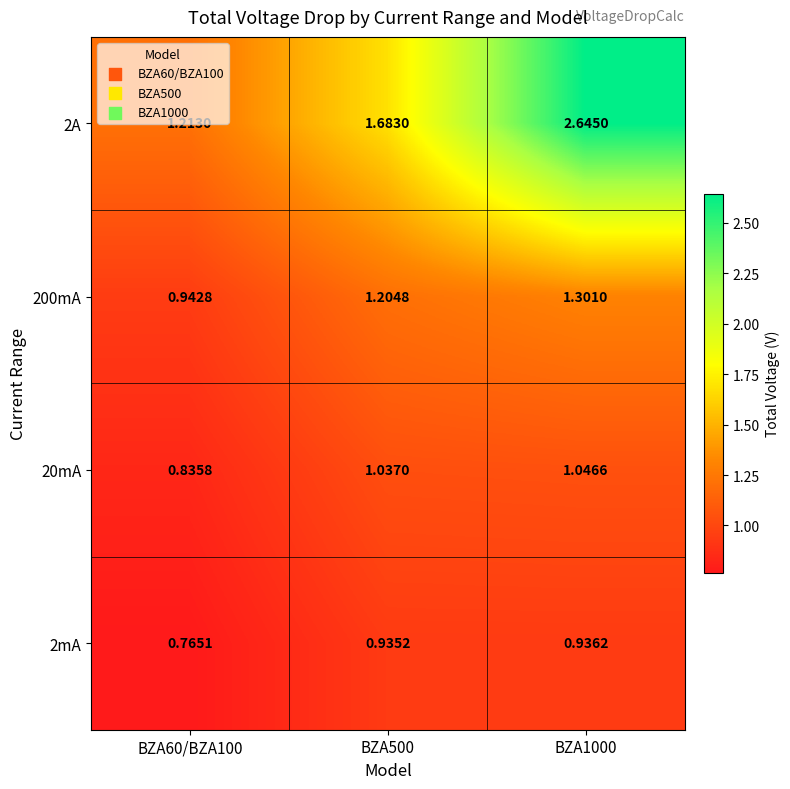

Is the value of 200mA at BZA1000 greater than the value of 2A at BZA1000?

No